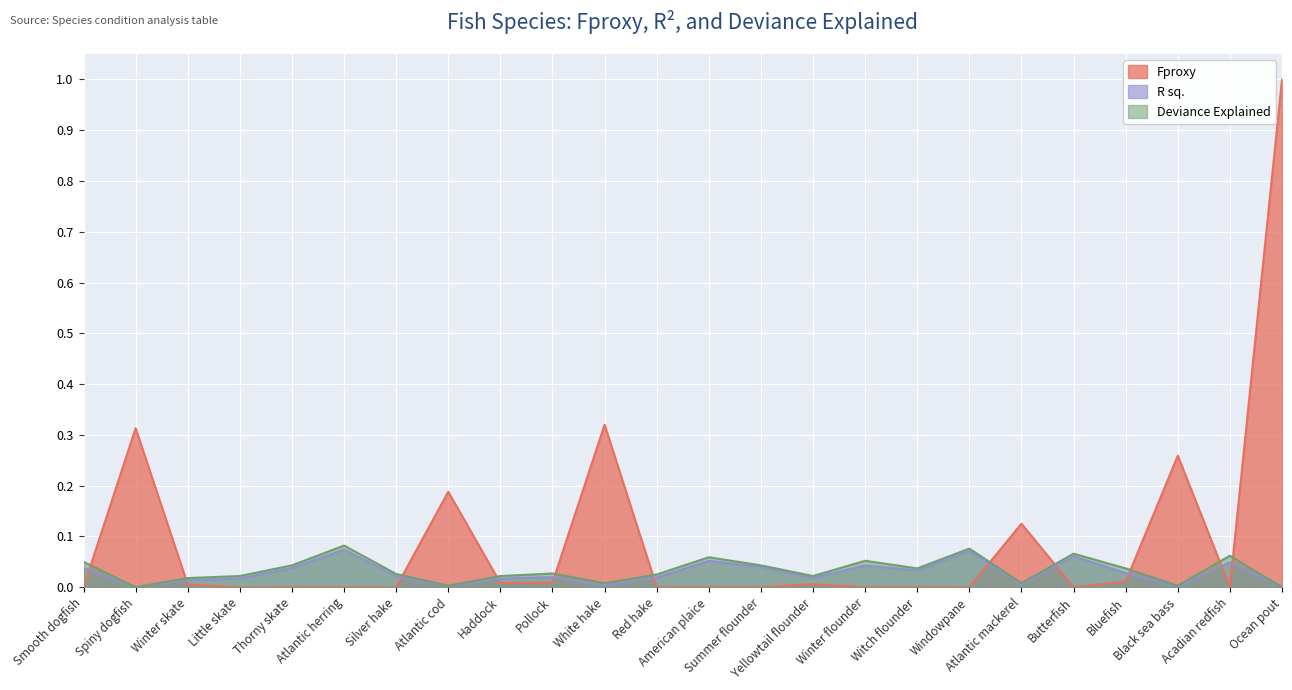

Between which two adjacent categories do Fproxy and R sq. first intersect?

Smooth dogfish and Spiny dogfish